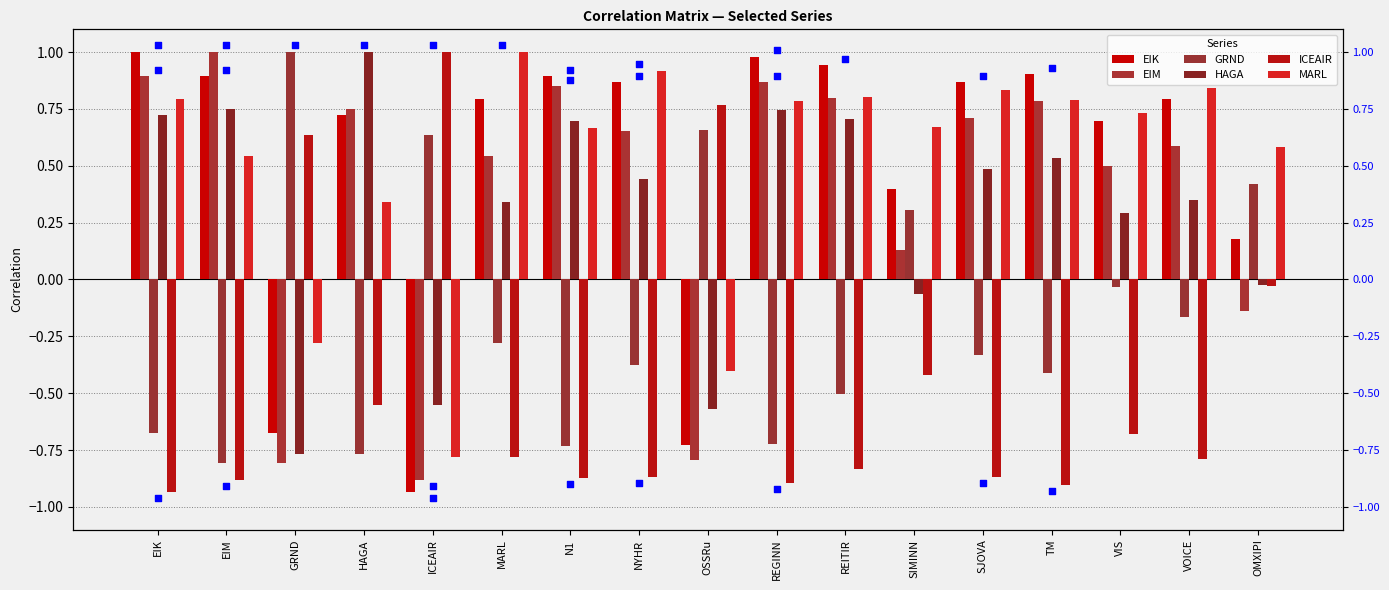

Which series has the largest total across all categories?

MARL